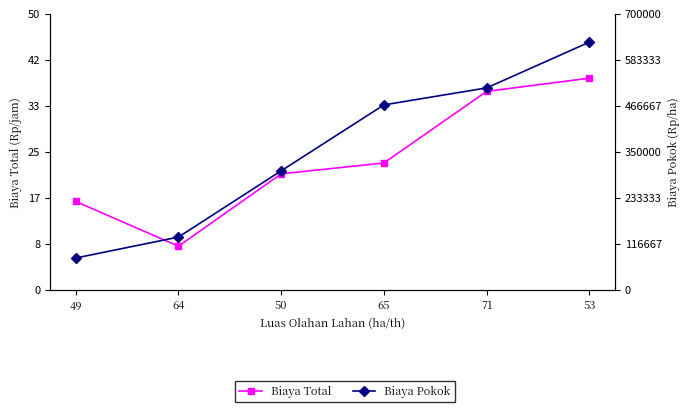

What are all the series names shown in the legend?

Biaya Total, Biaya Pokok